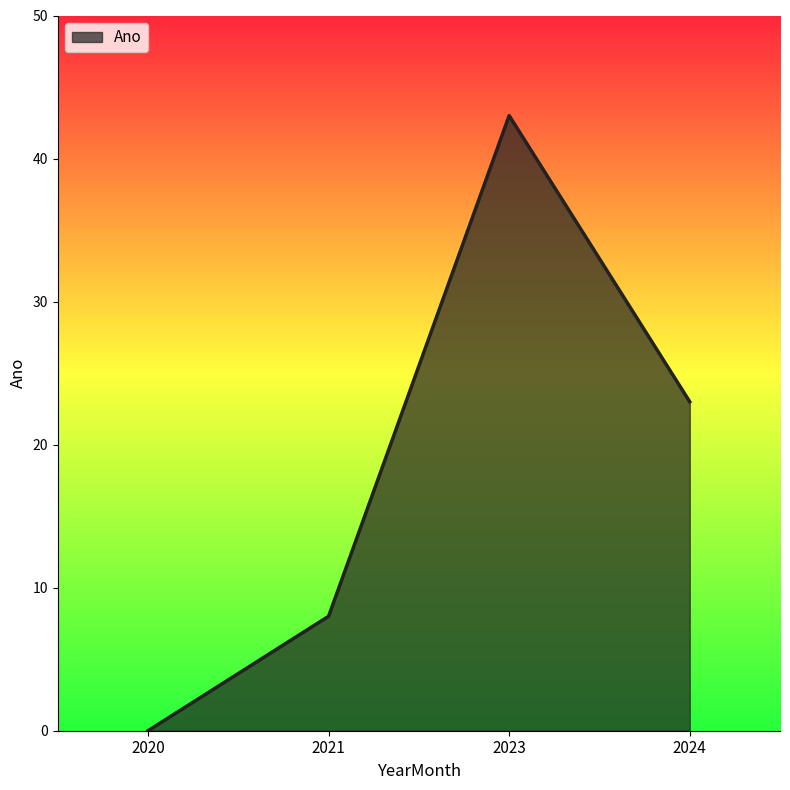

Reading left to right, transcribe all the data shown in this chart.

2020=0	2021=8	2023=43	2024=23